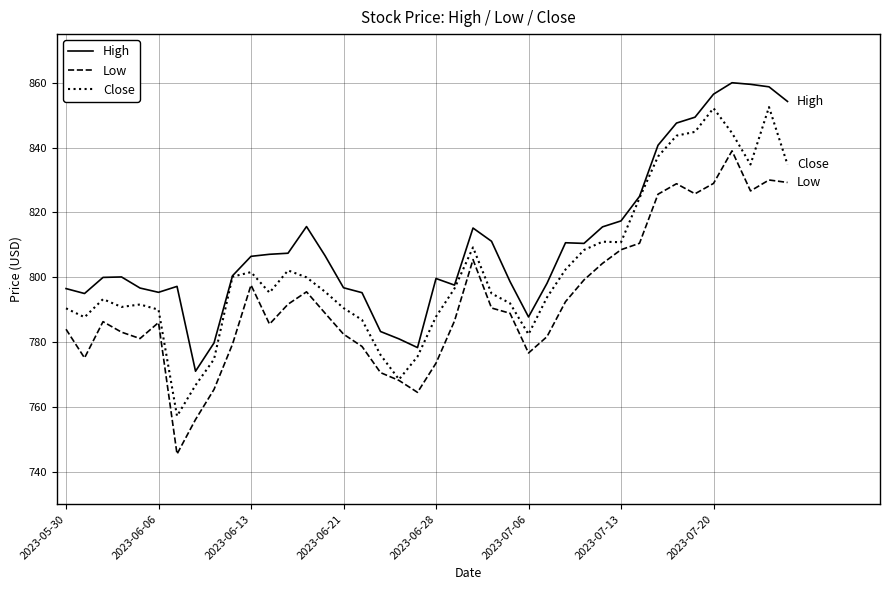

What are all the series names shown in the legend?

High, Low, Close